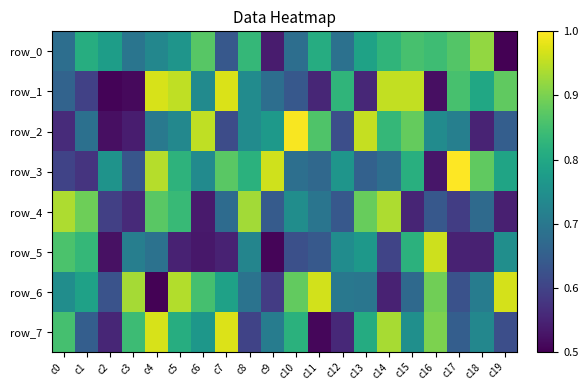

Is the value of row_5 at c13 greater than the value of row_2 at c4?

Yes